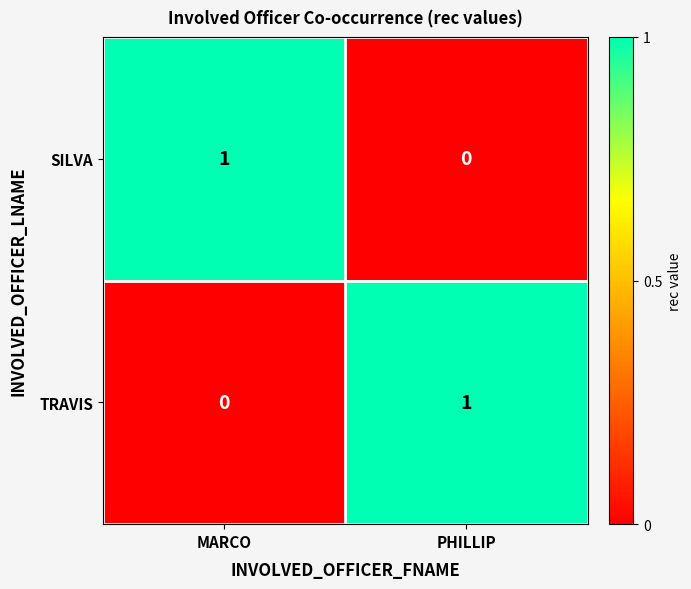

At which label does TRAVIS reach its peak?

PHILLIP